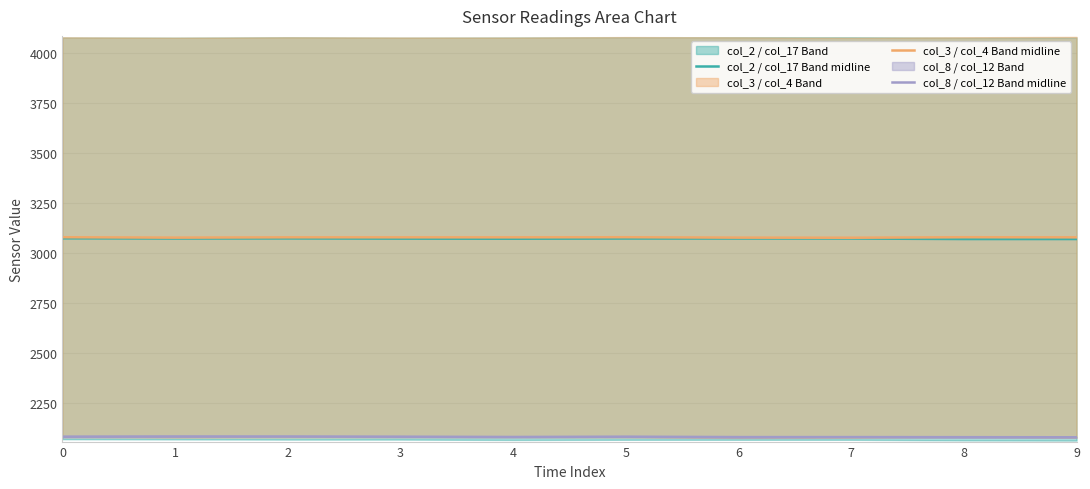

True or false: col_2 / col_17 Band midline and col_8 / col_12 Band midline cross at least once.

False